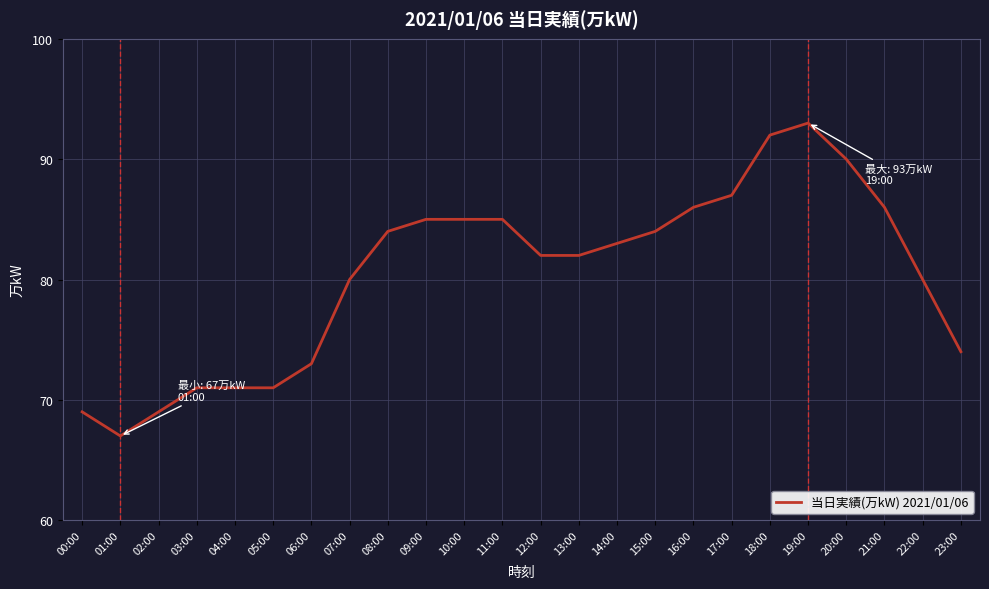

What is the sum of the values at 16:00 and 01:00?

153